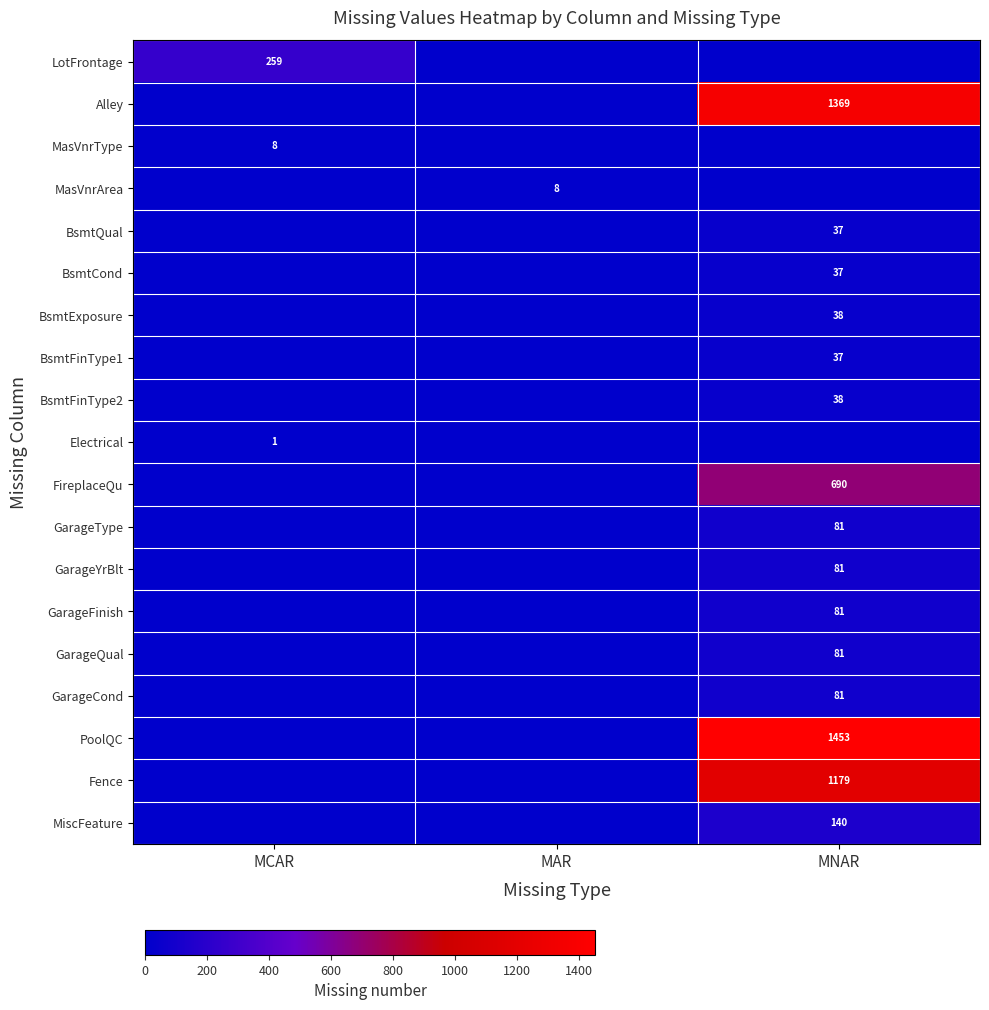

True or false: GarageType has a value of 133 at MNAR.

False